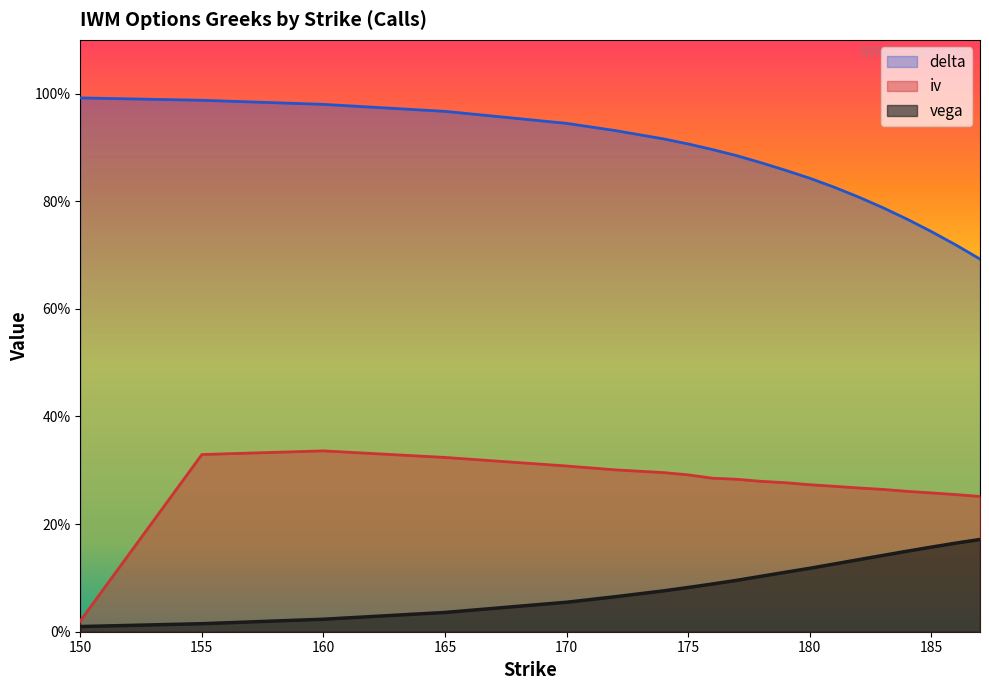

Reading left to right, extract all data points from this chart.

iv: 150=0.0	155=0.3	160=0.3	165=0.3	170=0.3	172=0.3	174=0.3	175=0.3	176=0.3	177=0.3	178=0.3	179=0.3	180=0.3	181=0.3	182=0.3	183=0.3	184=0.3	185=0.3	186=0.3	187=0.3
vega: 150=0.0	155=0.0	160=0.0	165=0.0	170=0.1	172=0.1	174=0.1	175=0.1	176=0.1	177=0.1	178=0.1	179=0.1	180=0.1	181=0.1	182=0.1	183=0.1	184=0.1	185=0.2	186=0.2	187=0.2
delta: 150=1.0	155=1.0	160=1.0	165=1.0	170=0.9	172=0.9	174=0.9	175=0.9	176=0.9	177=0.9	178=0.9	179=0.9	180=0.8	181=0.8	182=0.8	183=0.8	184=0.8	185=0.7	186=0.7	187=0.7